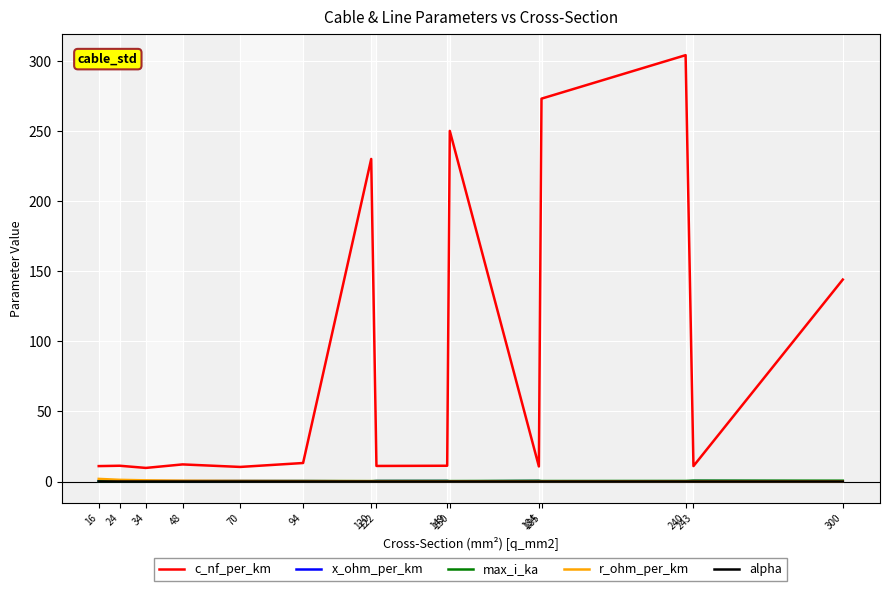

Which series has the largest total across all categories?

c_nf_per_km